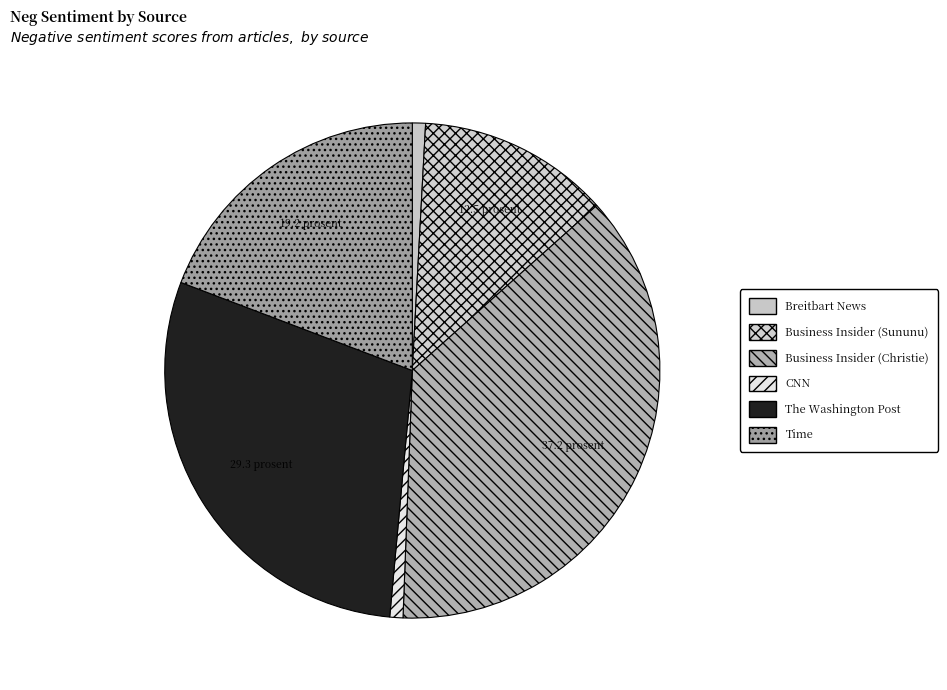

Which slice is the largest?

Business Insider (Christie)